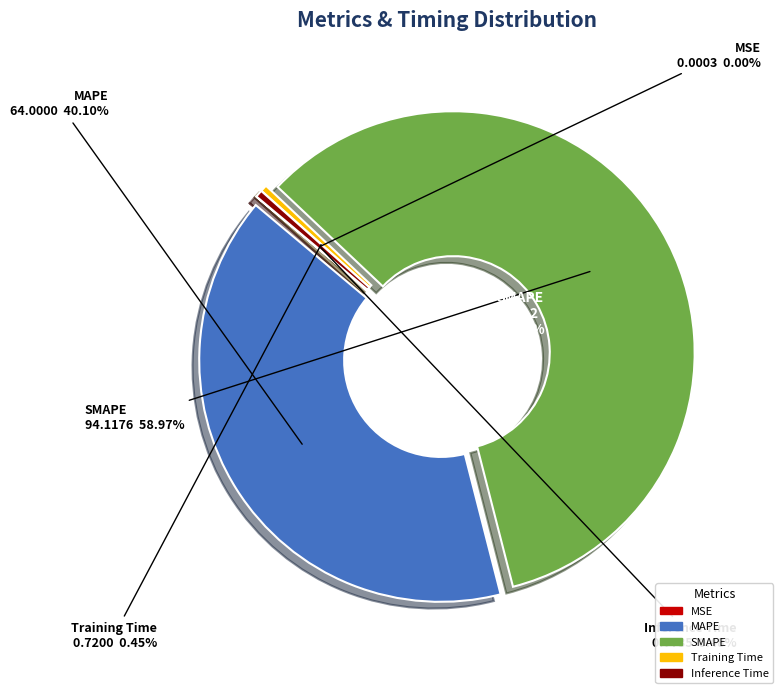

To the nearest percent, what portion does MAPE represent?

40%